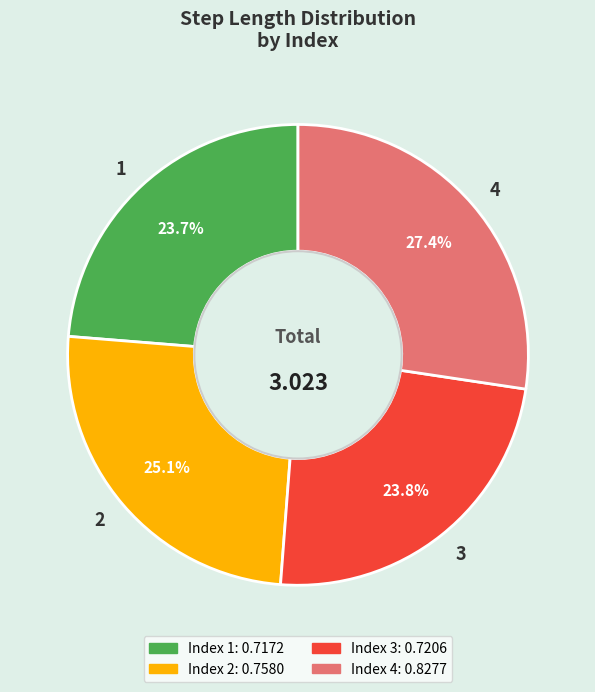

To the nearest percent, what portion does 1 represent?

24%